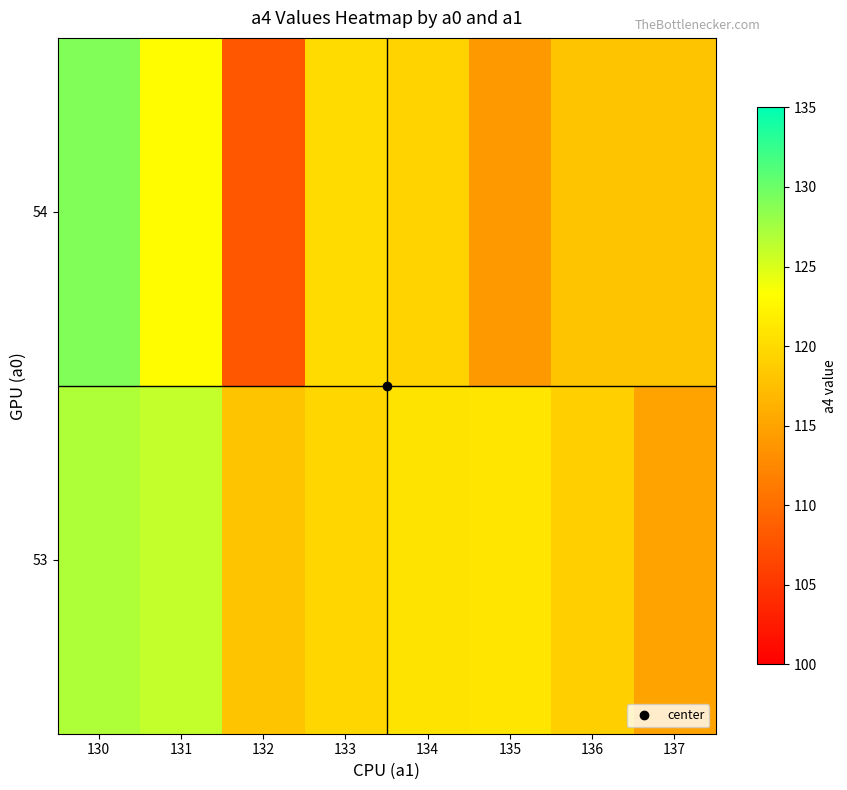

Reading left to right, transcribe all the data shown in this chart.

53: 130=127.0	131=126.0	132=118.0	133=119.7	134=120.9	135=121.0	136=119.0	137=115.0
54: 130=129.0	131=123.0	132=108.0	133=120.0	134=119.3	135=114.0	136=118.0	137=118.0